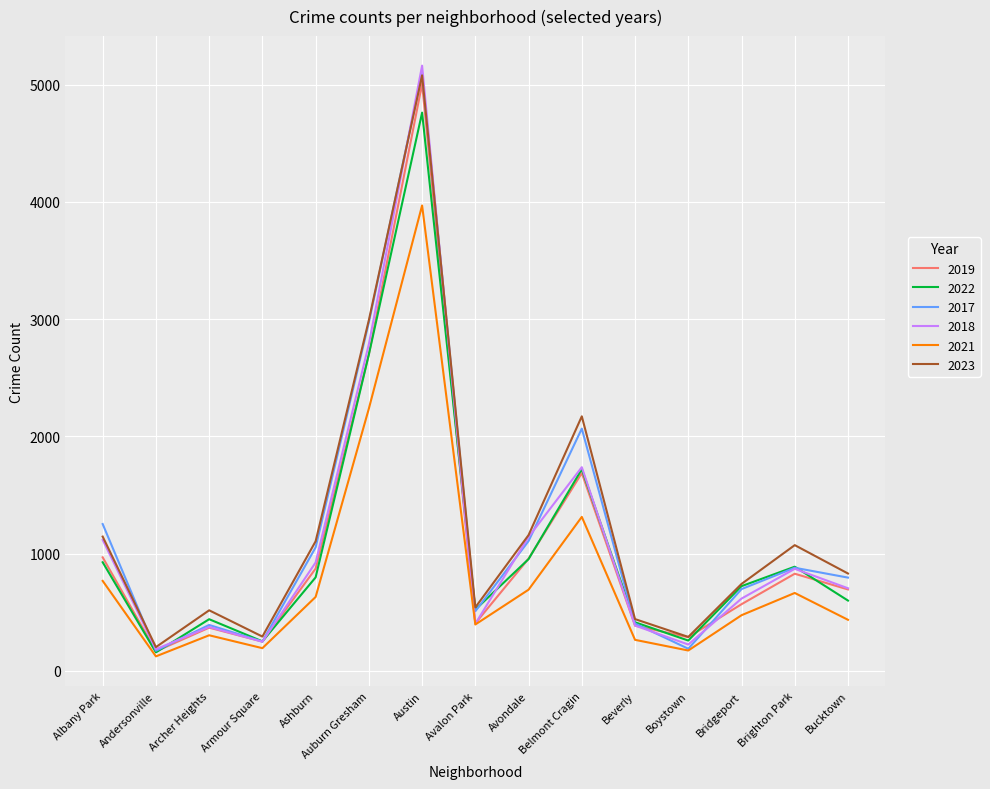

What position from the right is Avalon Park?

8